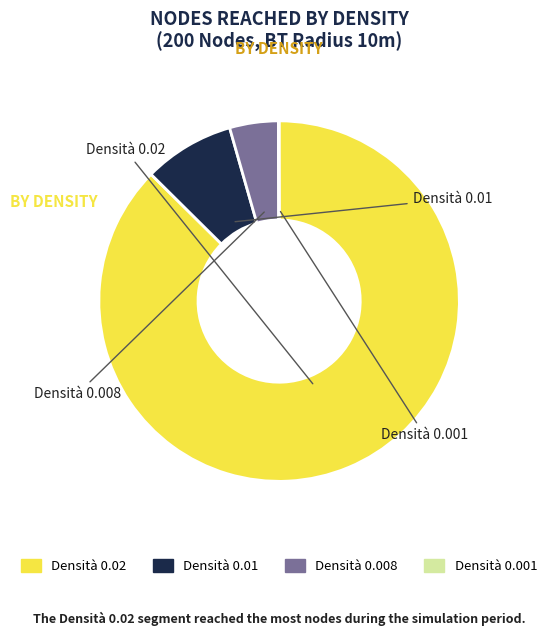

Is there a majority slice in this chart?

Yes